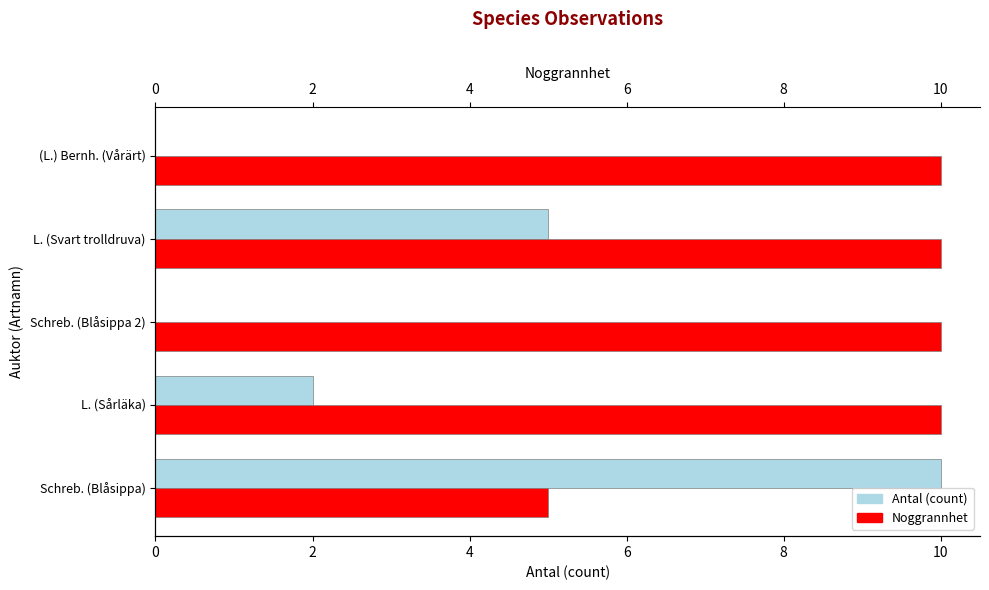

How many groups of bars are there?

5